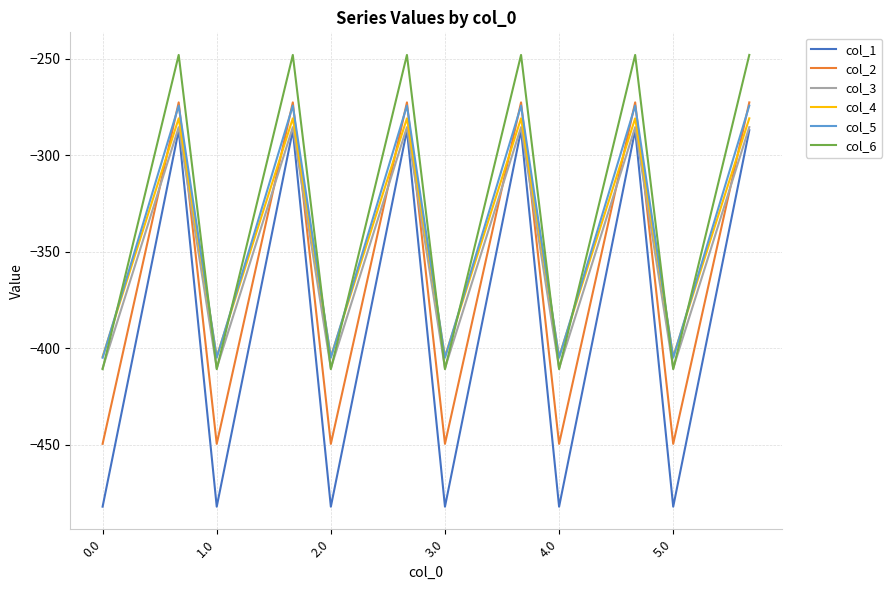

Which series has the largest total across all categories?

col_6